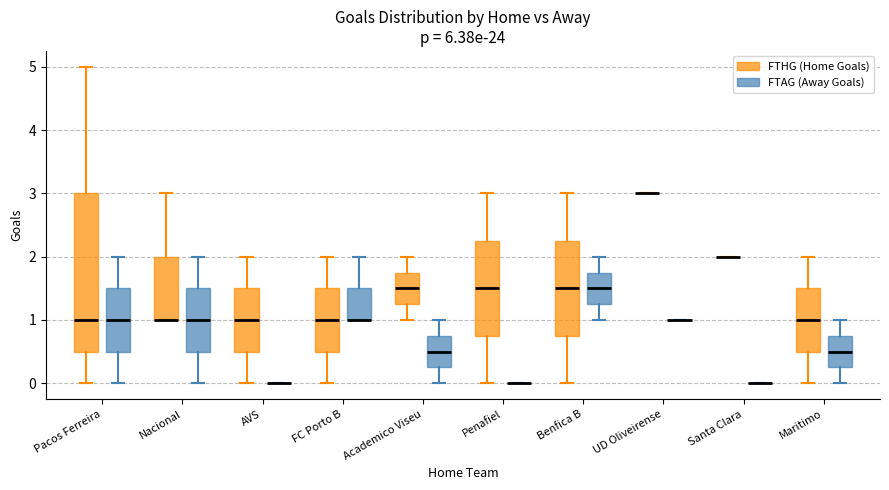

Reading left to right, read every box against the y-axis: the position of its median line, the range the box covers, and the ends of its whiskers. The values are not printed on the chart, so give them approximately, as read against the axis.

Pacos Ferreira (FTHG (Home Goals)): median 1.0, box 0.5 to 3.0, whiskers 0.0 to 5.0
Pacos Ferreira (FTAG (Away Goals)): median 1.0, box 0.5 to 1.5, whiskers 0.0 to 2.0
Nacional (FTHG (Home Goals)): median 1.0 (drawn on the box's lower edge), box 1.0 to 2.0, whiskers 1.0 to 3.0
Nacional (FTAG (Away Goals)): median 1.0, box 0.5 to 1.5, whiskers 0.0 to 2.0
AVS (FTHG (Home Goals)): median 1.0, box 0.5 to 1.5, whiskers 0.0 to 2.0
AVS (FTAG (Away Goals)): box collapsed to a line at 0.0, whiskers 0.0 to 0.0
FC Porto B (FTHG (Home Goals)): median 1.0, box 0.5 to 1.5, whiskers 0.0 to 2.0
FC Porto B (FTAG (Away Goals)): median 1.0 (drawn on the box's lower edge), box 1.0 to 1.5, whiskers 1.0 to 2.0
Academico Viseu (FTHG (Home Goals)): median 1.5, box 1.3 to 1.8, whiskers 1.0 to 2.0
Academico Viseu (FTAG (Away Goals)): median 0.5, box 0.3 to 0.8, whiskers 0.0 to 1.0
Penafiel (FTHG (Home Goals)): median 1.5, box 0.8 to 2.3, whiskers 0.0 to 3.0
Penafiel (FTAG (Away Goals)): box collapsed to a line at 0.0, whiskers 0.0 to 0.0
Benfica B (FTHG (Home Goals)): median 1.5, box 0.8 to 2.3, whiskers 0.0 to 3.0
Benfica B (FTAG (Away Goals)): median 1.5, box 1.3 to 1.8, whiskers 1.0 to 2.0
UD Oliveirense (FTHG (Home Goals)): box collapsed to a line at 3.0, whiskers 3.0 to 3.0
UD Oliveirense (FTAG (Away Goals)): box collapsed to a line at 1.0, whiskers 1.0 to 1.0
Santa Clara (FTHG (Home Goals)): box collapsed to a line at 2.0, whiskers 2.0 to 2.0
Santa Clara (FTAG (Away Goals)): box collapsed to a line at 0.0, whiskers 0.0 to 0.0
Maritimo (FTHG (Home Goals)): median 1.0, box 0.5 to 1.5, whiskers 0.0 to 2.0
Maritimo (FTAG (Away Goals)): median 0.5, box 0.3 to 0.8, whiskers 0.0 to 1.0